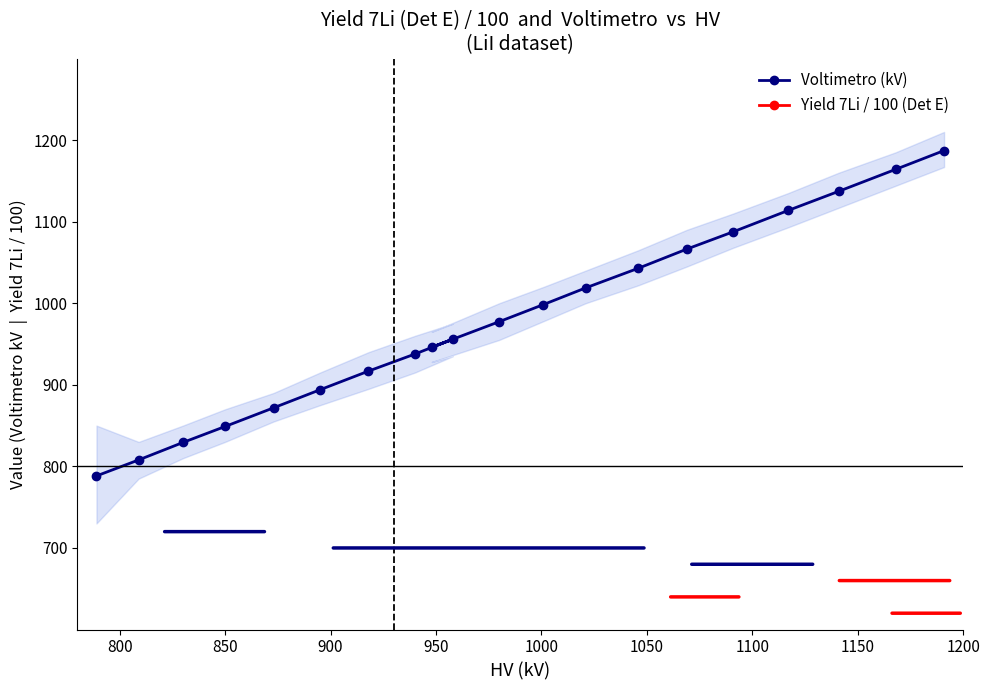

What is the value of the Voltimetro (kV) point at the 2nd from the left?

807.9